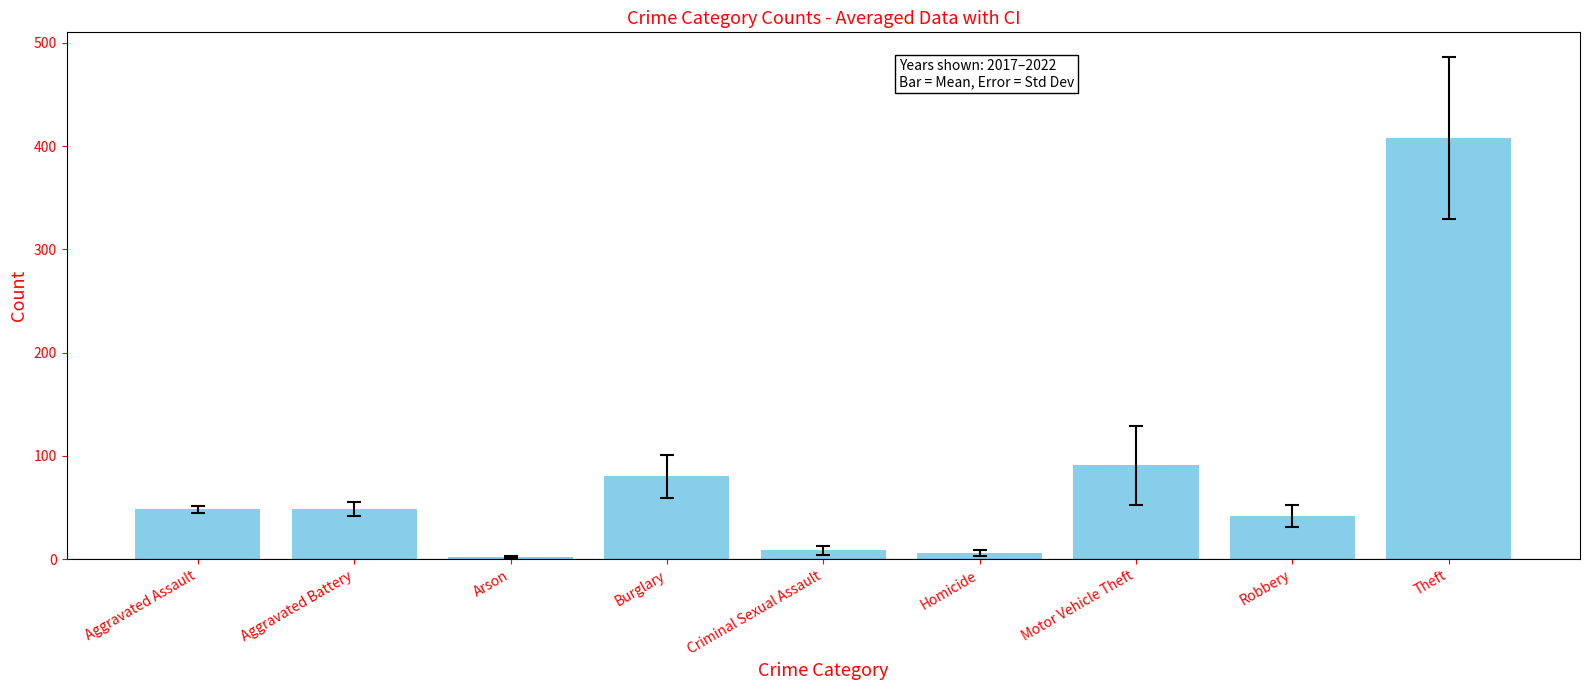

What is the value of the 6th bar from the left?

5.8